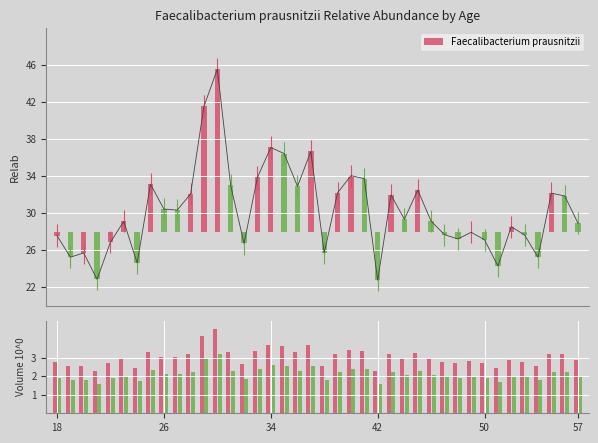

The value at 46 is 44.1. True or false?

False